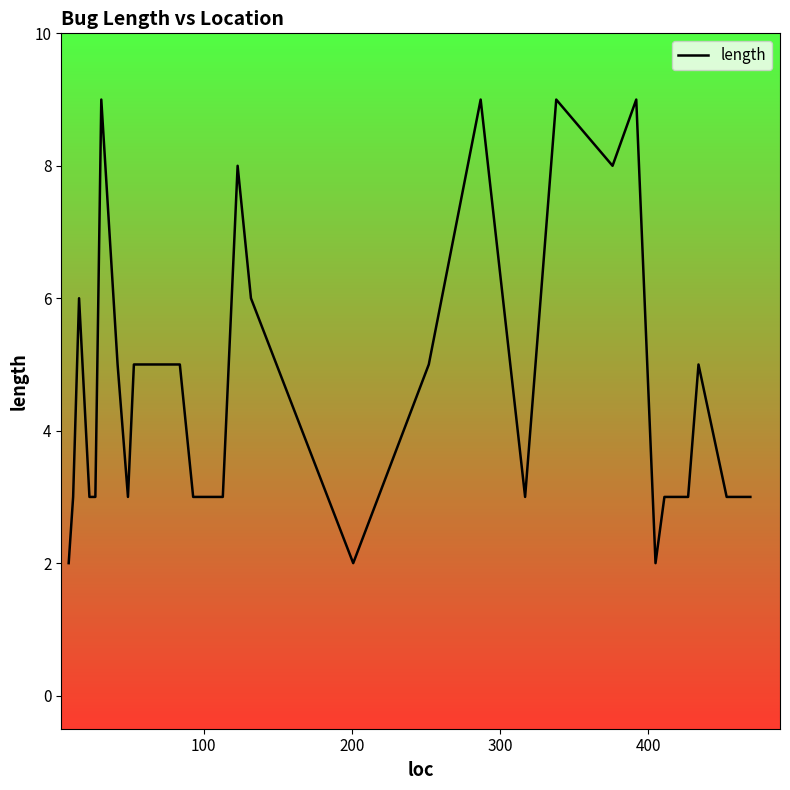

What is the maximum value shown in the chart?

9